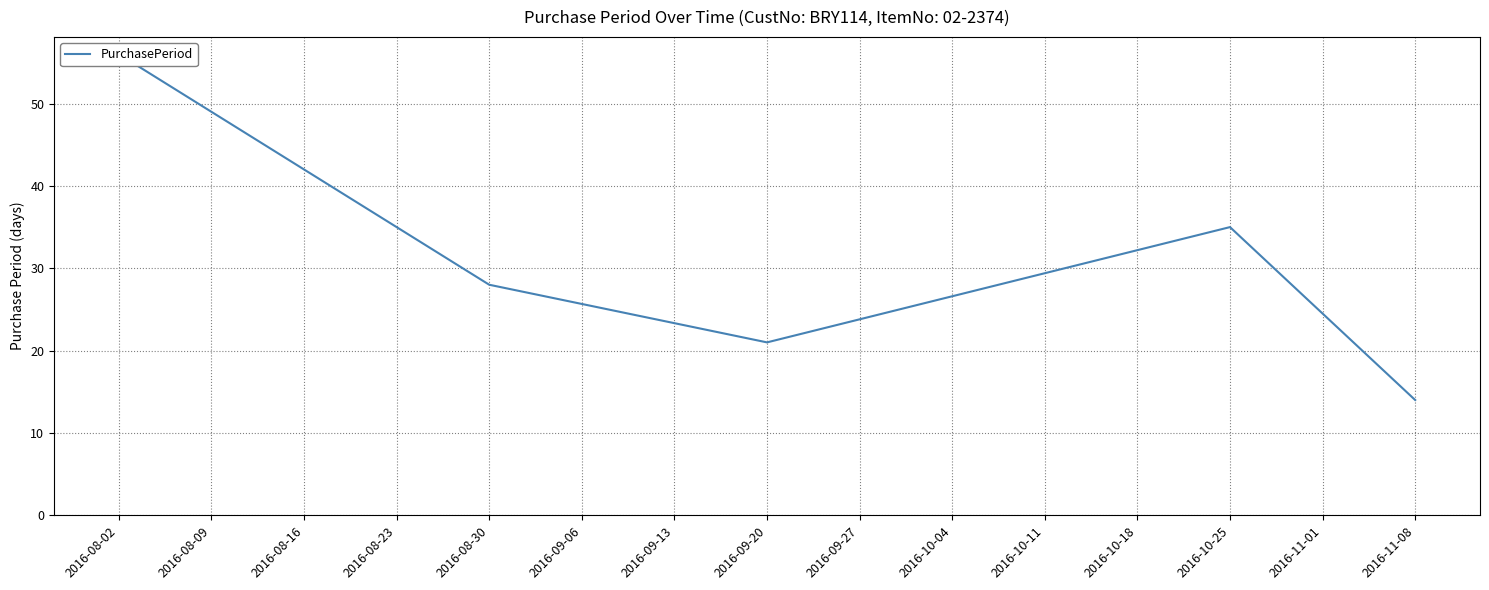

What is the value of the 3rd point from the left?

21